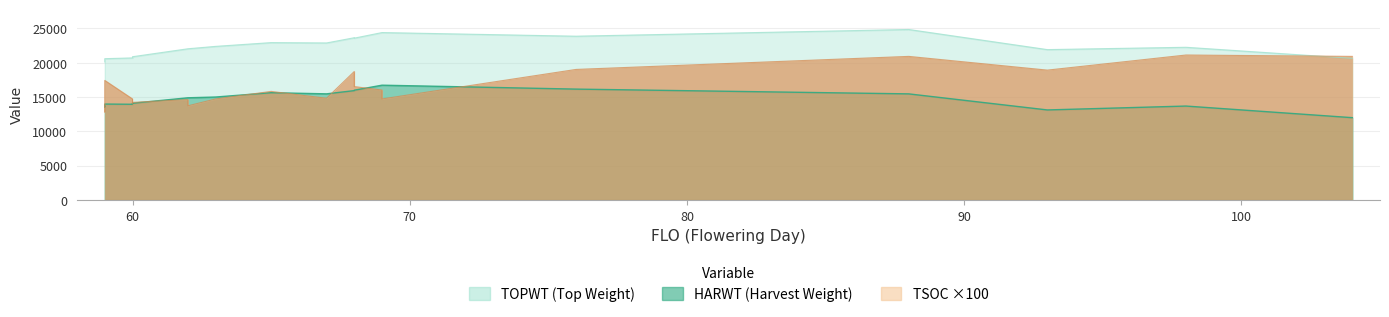

How many distinct data groups are displayed?

3